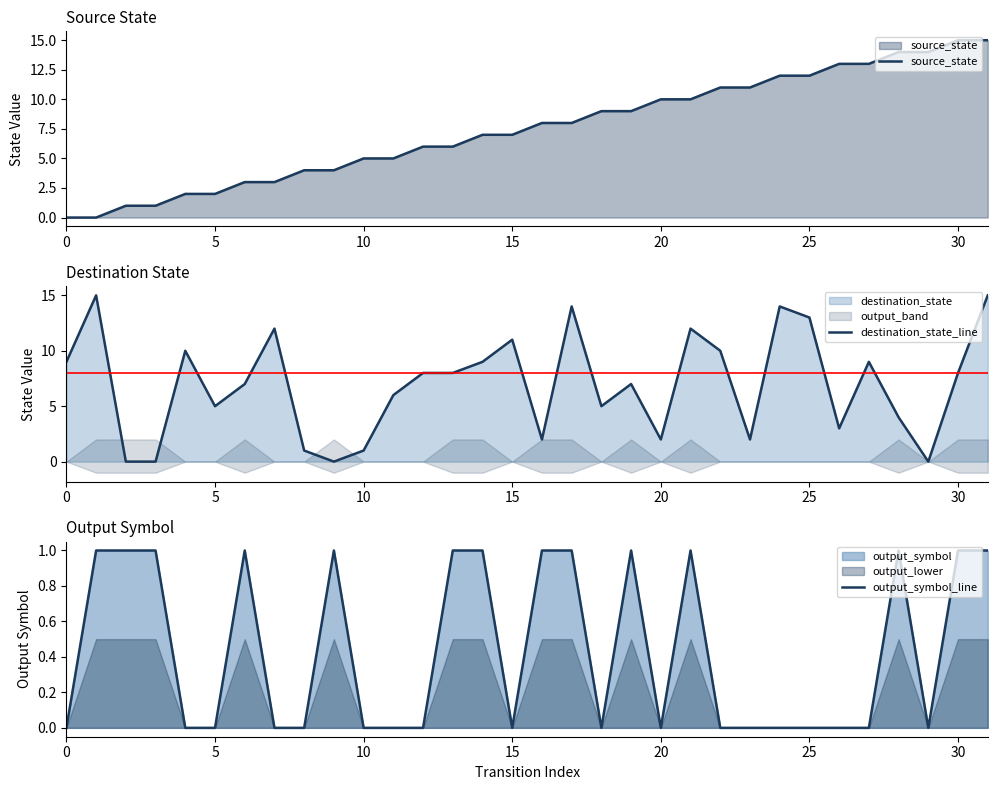

Reading left to right, transcribe all the data shown in this chart.

source_state: 0	0	1	1	2	2	3	3	4	4	5	5	6	6	7	7	8	8	9	9	10	10	11	11	12	12	13	13	14	14	15	15
destination_state_line: 9	15	0	0	10	5	7	12	1	0	1	6	8	8	9	11	2	14	5	7	2	12	10	2	14	13	3	9	4	0	8	15
output_symbol_line: 0	1	1	1	0	0	1	0	0	1	0	0	0	1	1	0	1	1	0	1	0	1	0	0	0	0	0	0	1	0	1	1